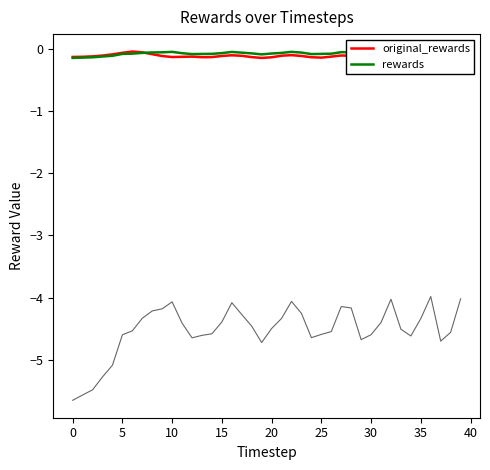

Which series has the largest total across all categories?

rewards